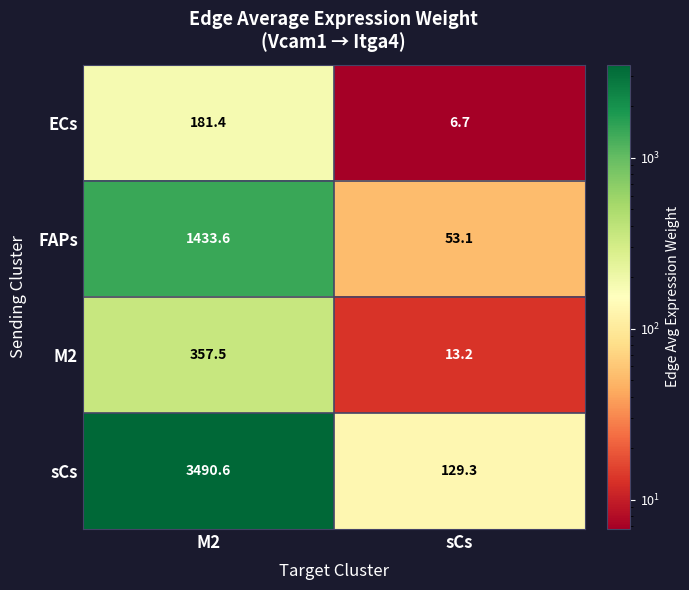

Which series has the largest total across all categories?

sCs